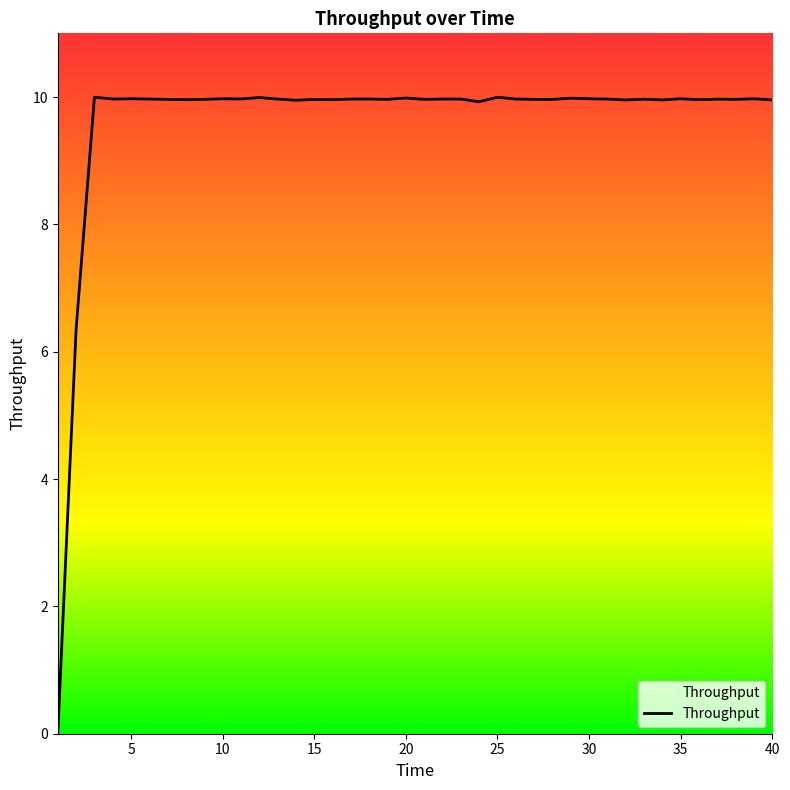

How many values exceed 9?

38